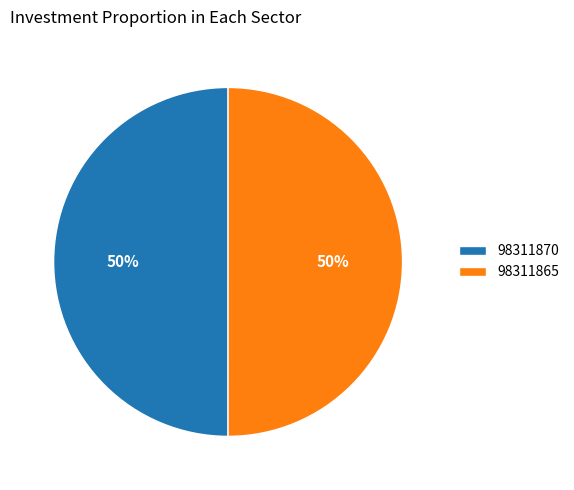

The 98311865 slice represents 36% of the pie. True or false?

False